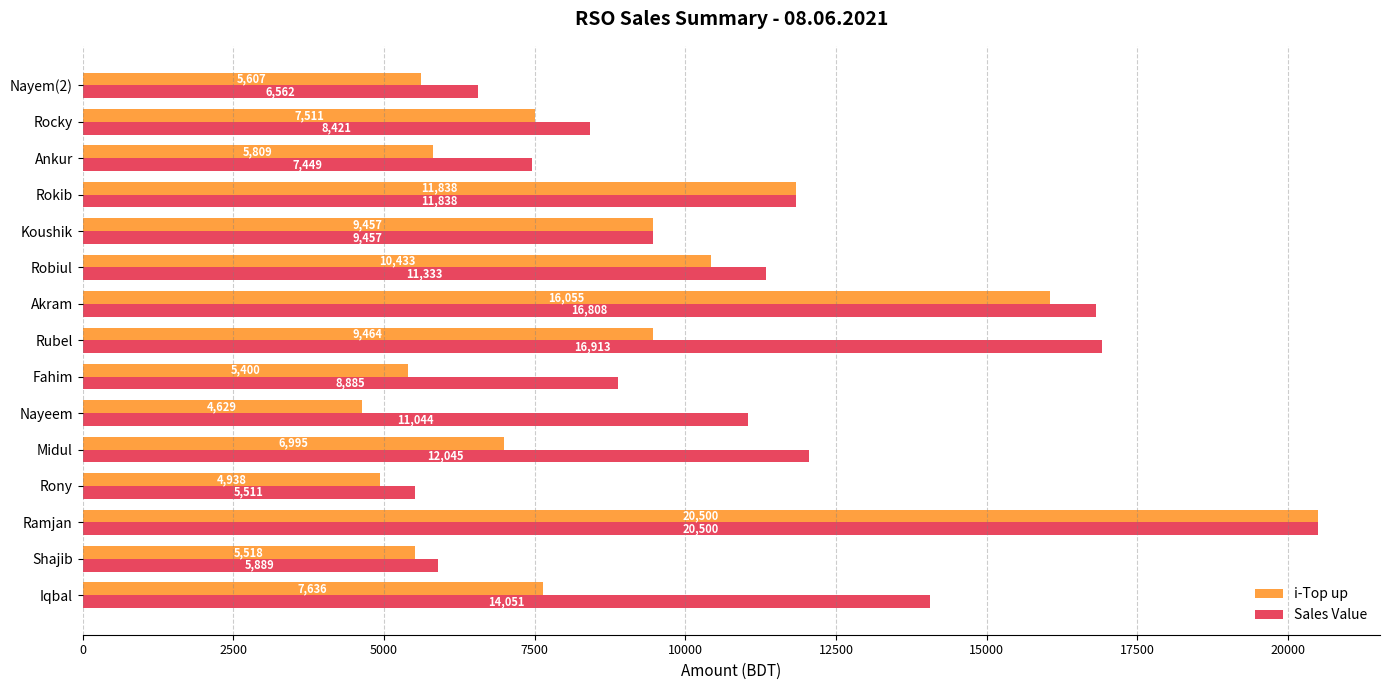

The value of Sales Value at Rokib is 18262. True or false?

False